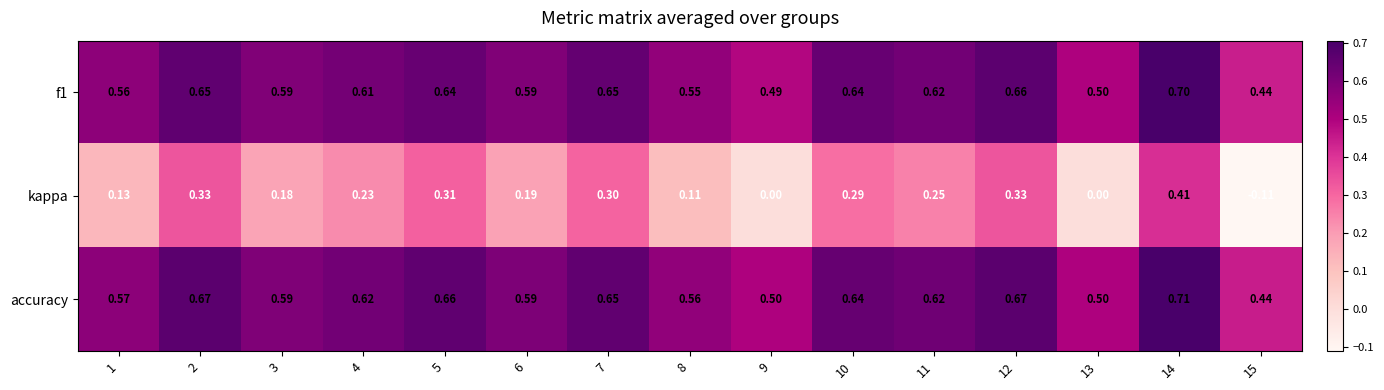

Which series changed the most between 1 and 8?

kappa